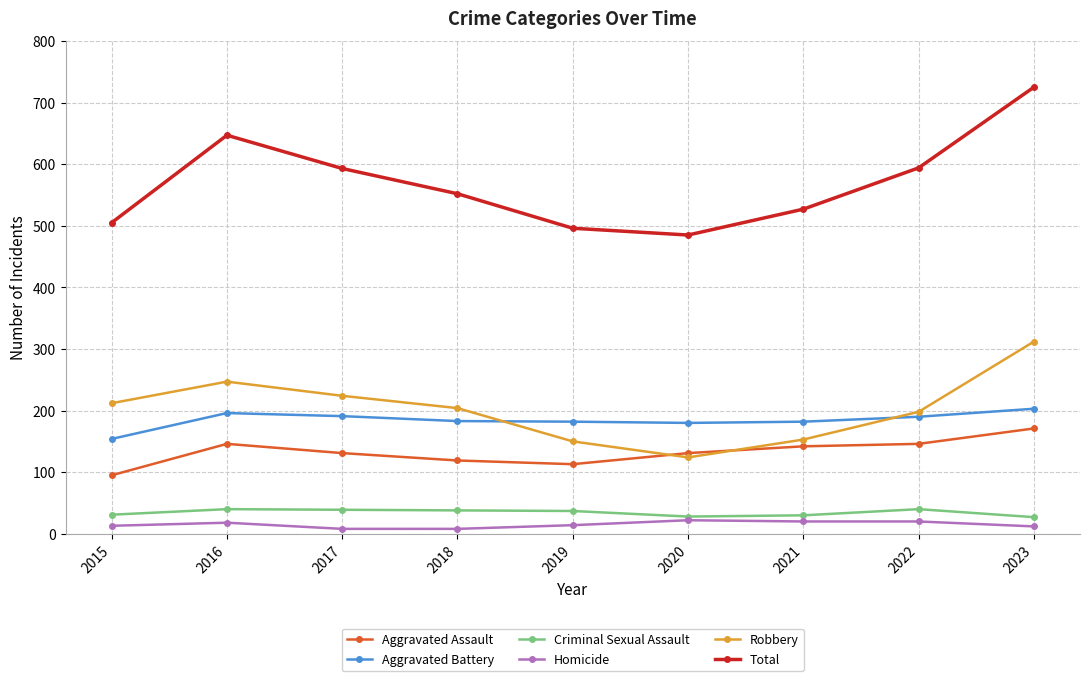

At which category does Robbery reach its first local peak?

2016